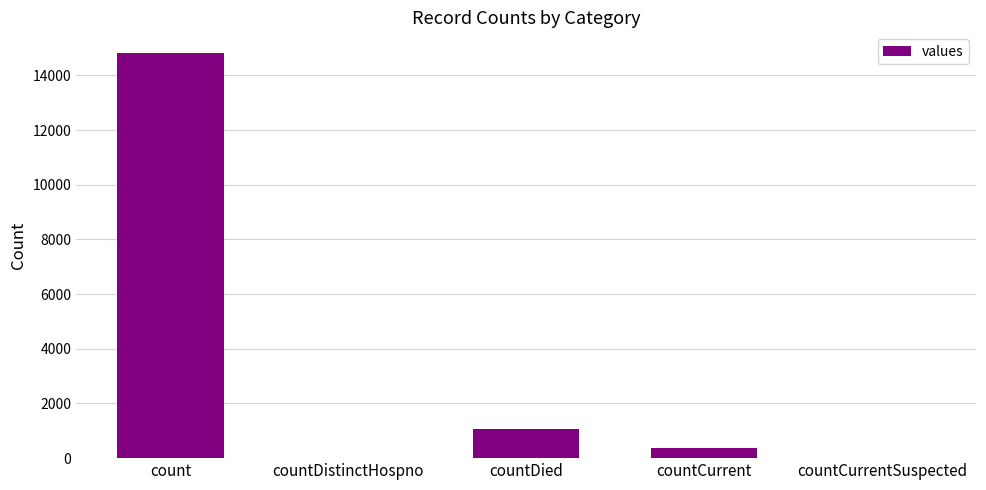

The value at countDied is 1791. True or false?

False